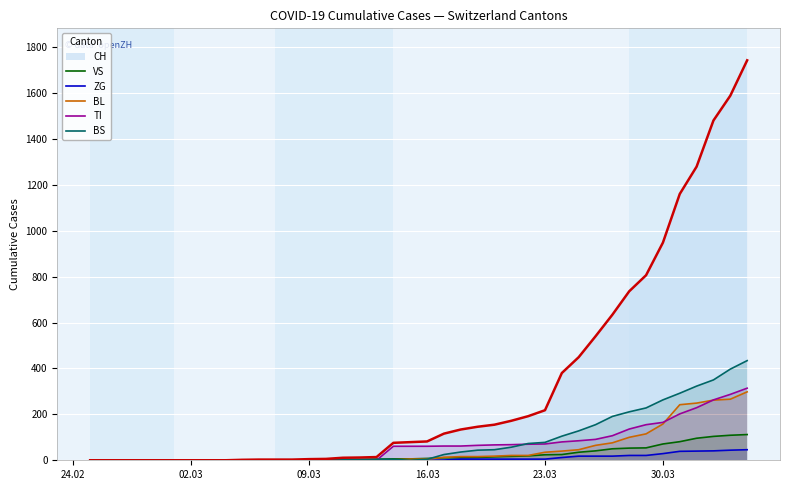

What is the sum of all BL values?

2078